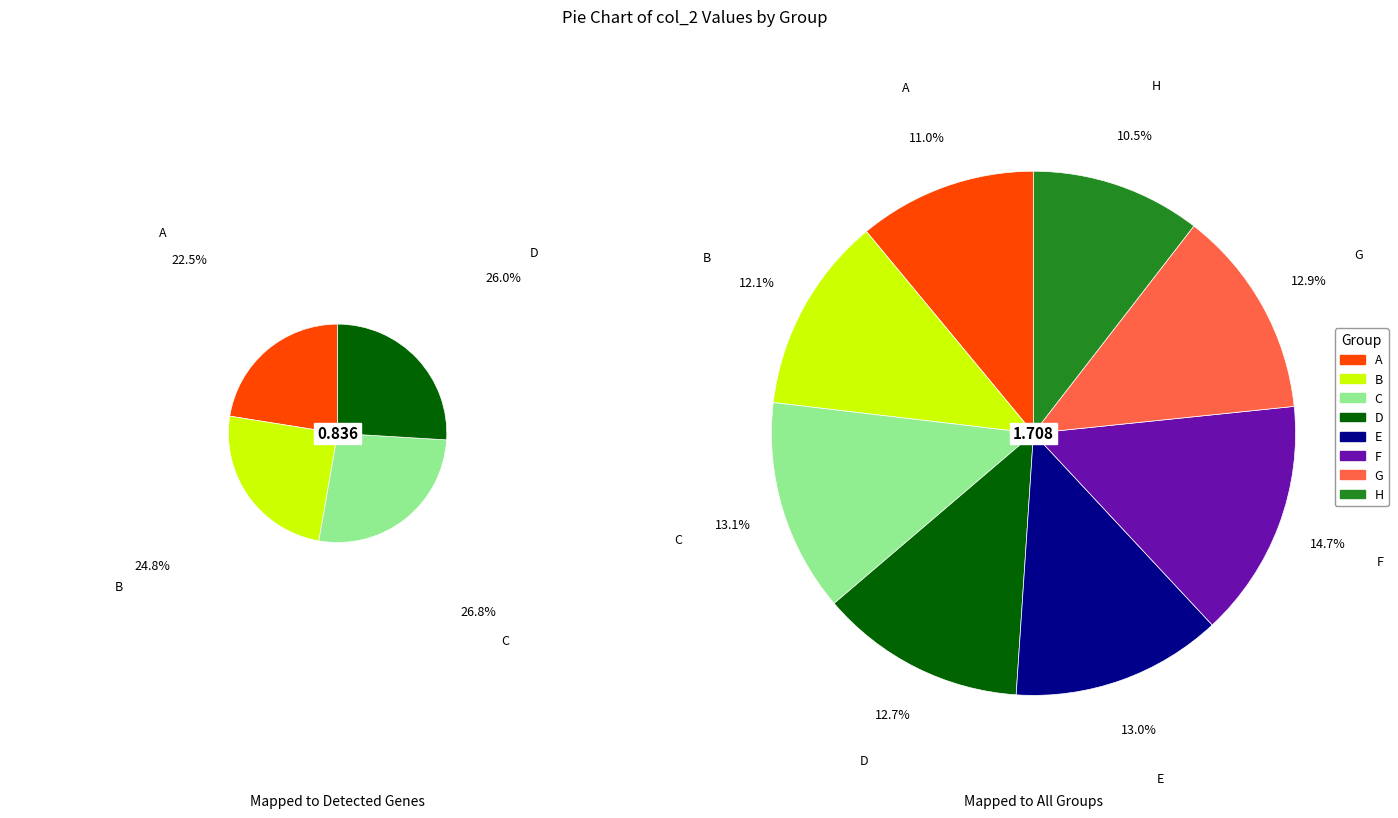

Is there a majority slice in this chart?

No